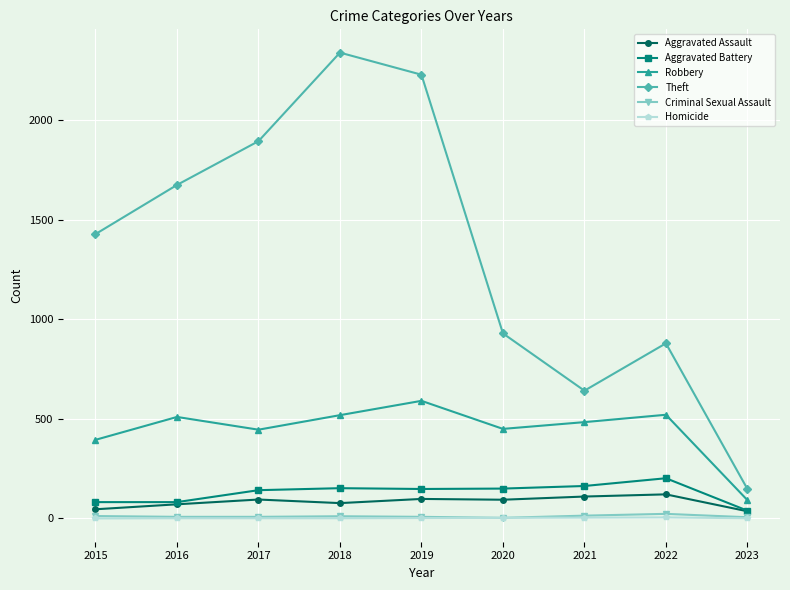

Which series has the largest range (max minus min)?

Theft